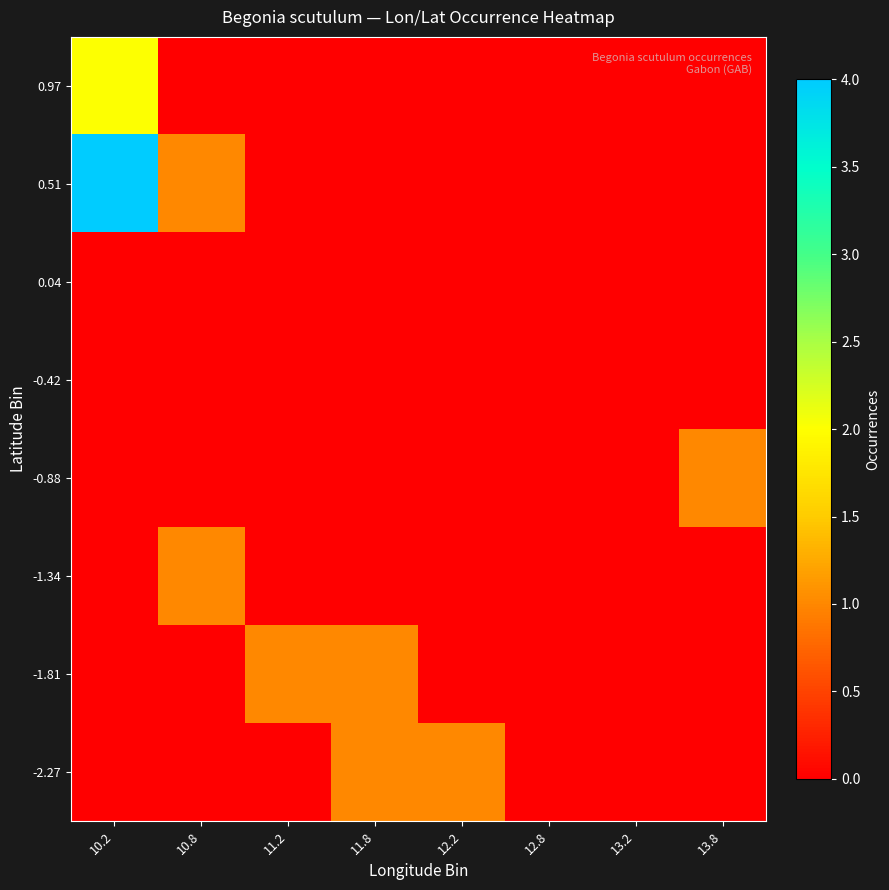

What is the total value across all series at 13.8?

1